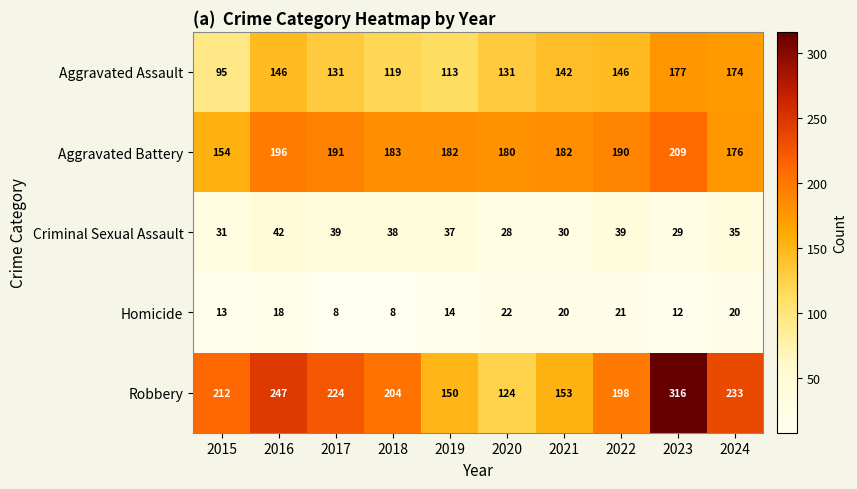

At which category is the sum across all series the highest?

2023